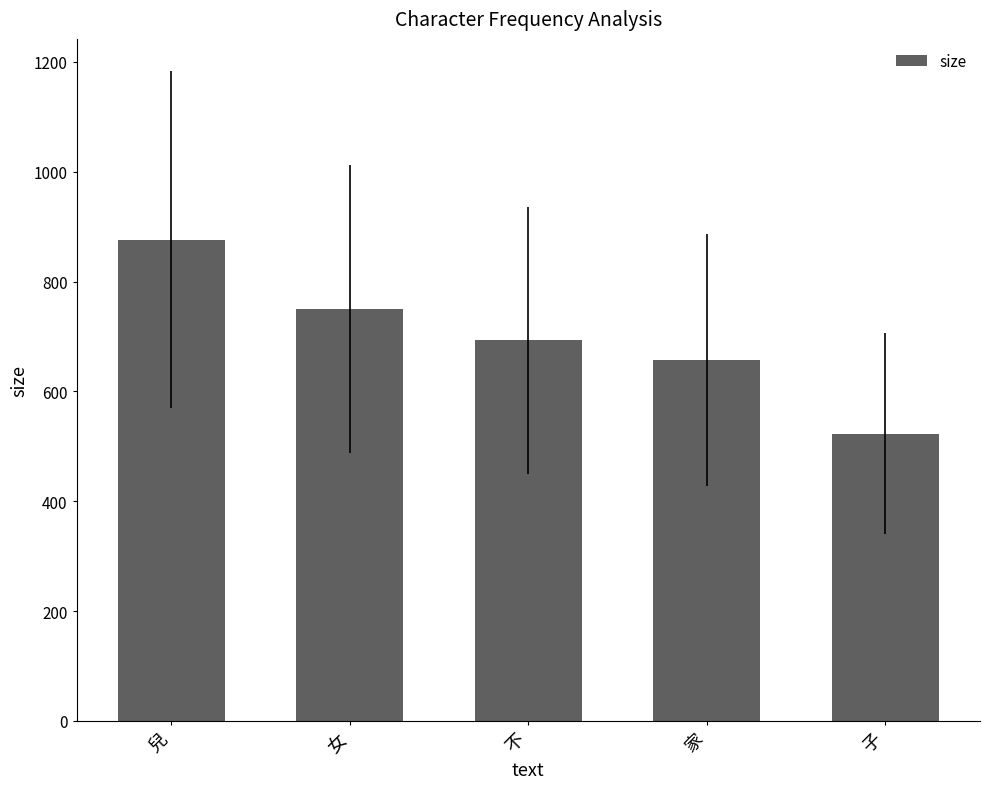

What is the smallest value displayed?

523